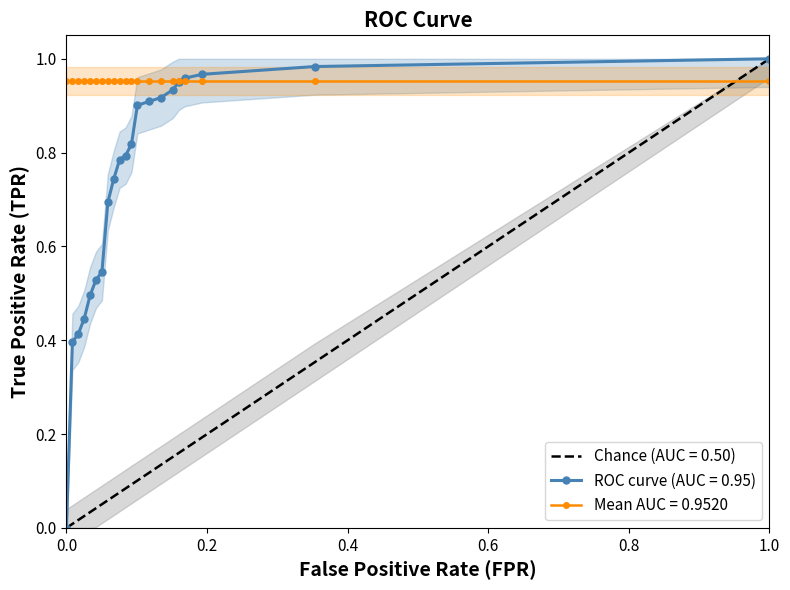

How many data points does each series have?

21